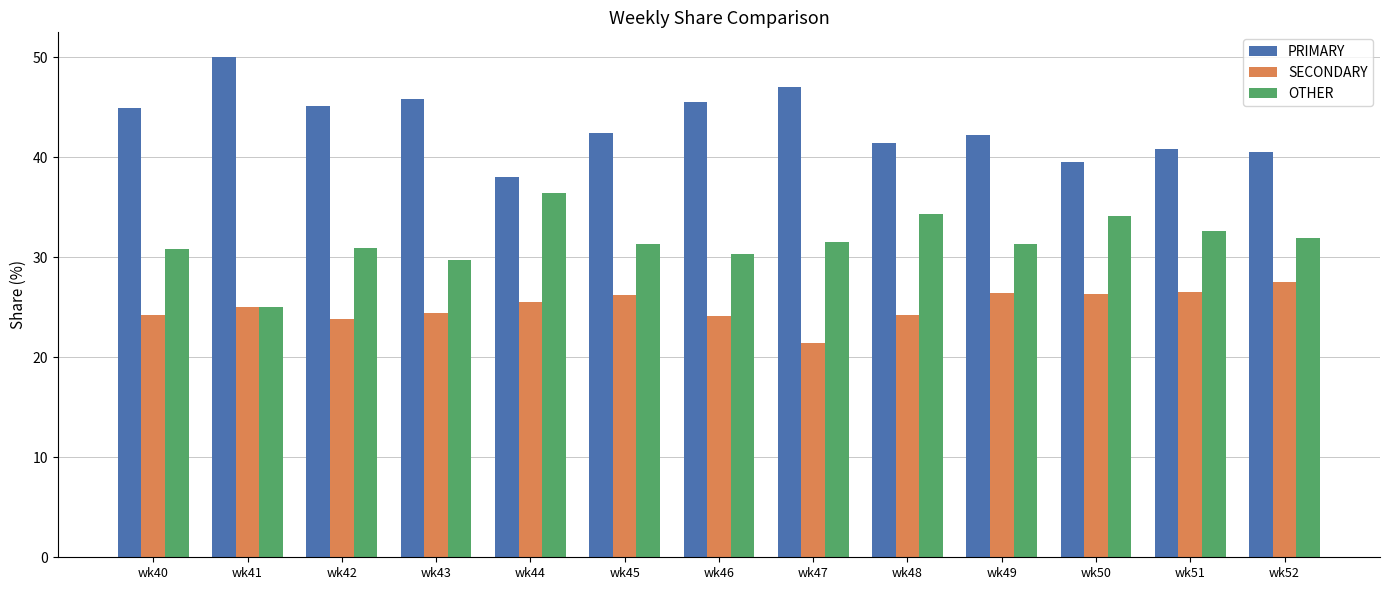

At how many categories does at least one series exceed 40?

11